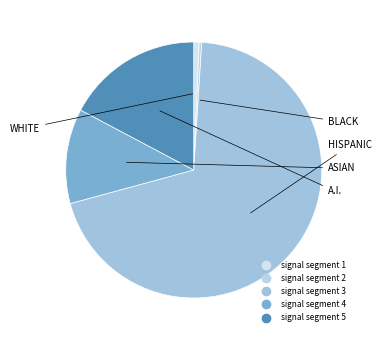

What is the largest slice in the pie chart?

signal segment 3